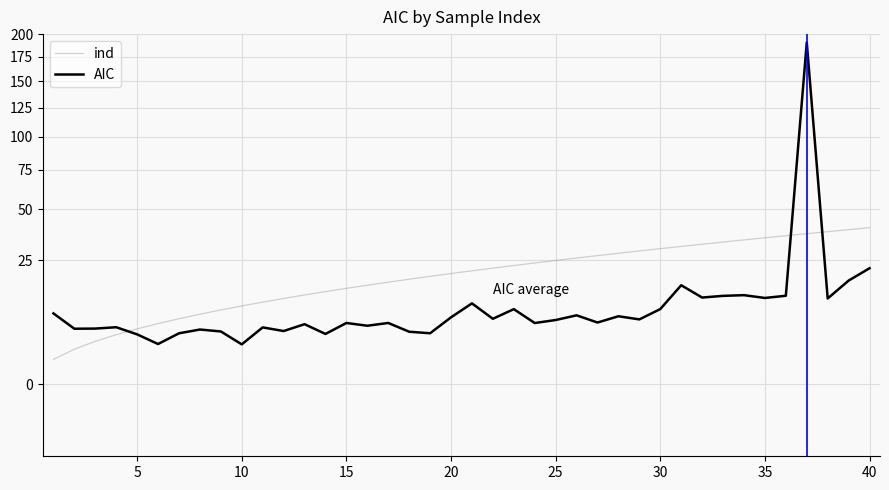

True or false: AIC and ind intersect in this chart.

True